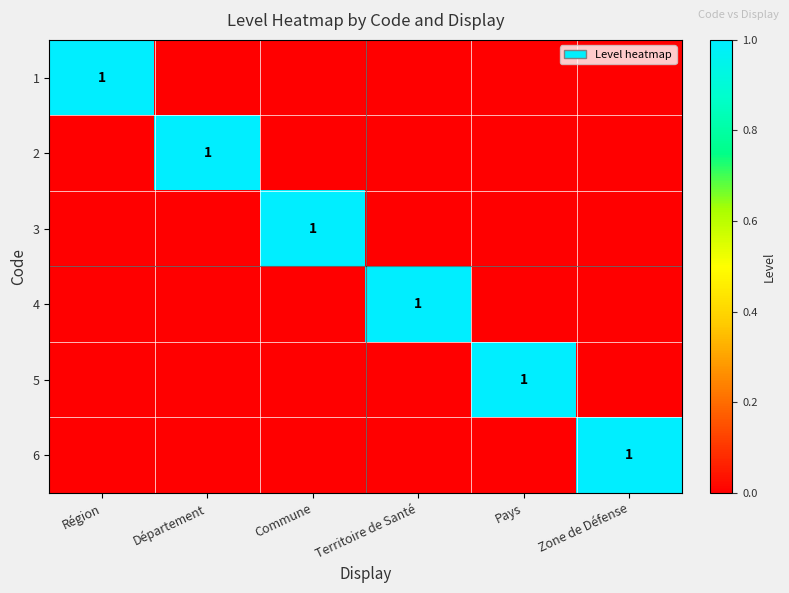

What is the difference between the 2 values at Région and Département?

1